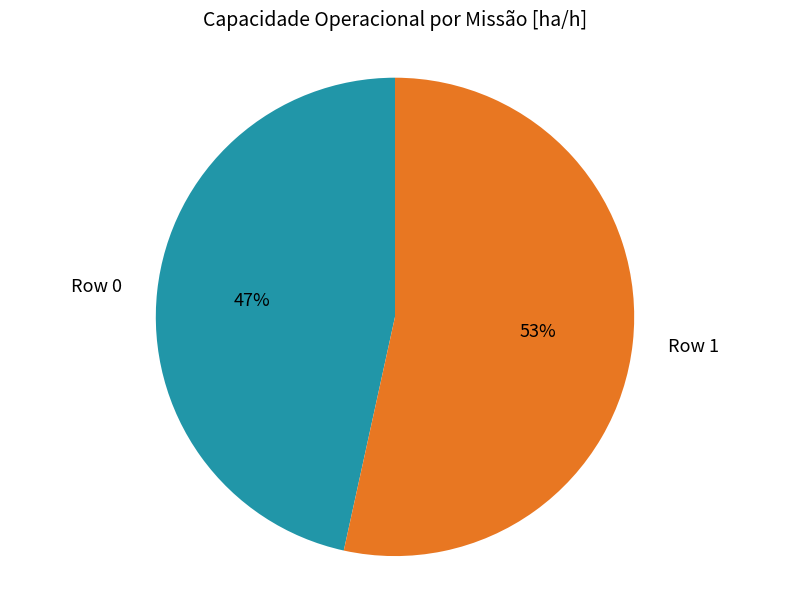

Rank the categories by value from highest to lowest.

Row 1, Row 0